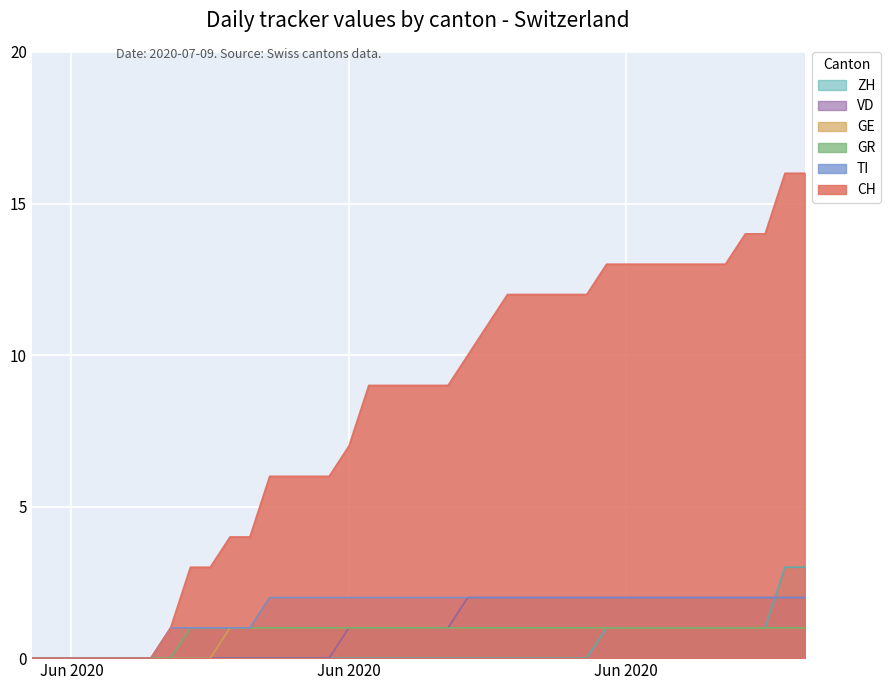

What are all the series names shown in the legend?

ZH, VD, GE, GR, TI, CH